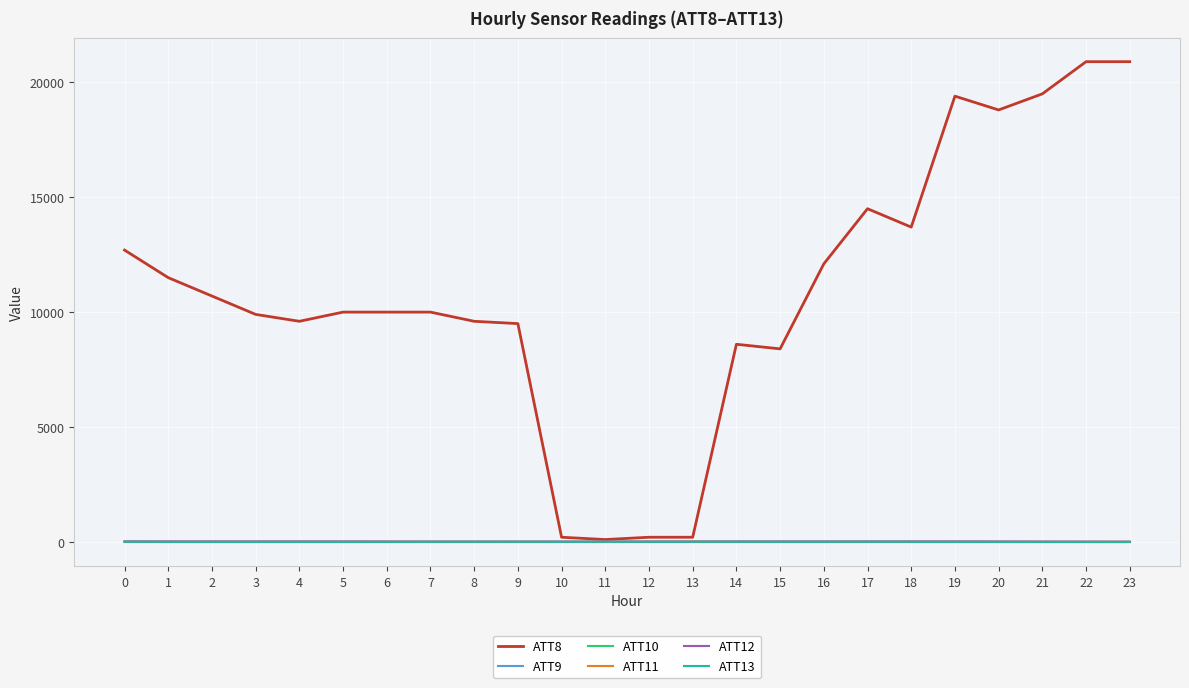

True or false: ATT9 and ATT11 cross at least once.

False